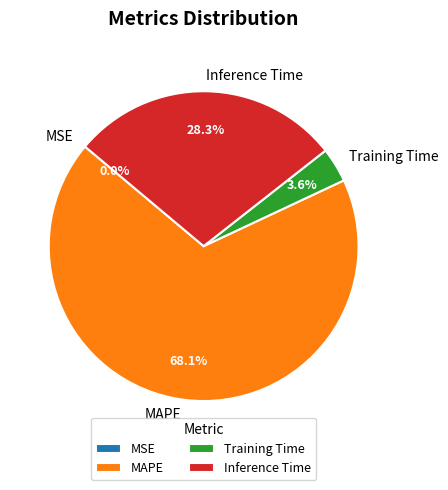

True or false: MAPE accounts for 68% of the total.

True